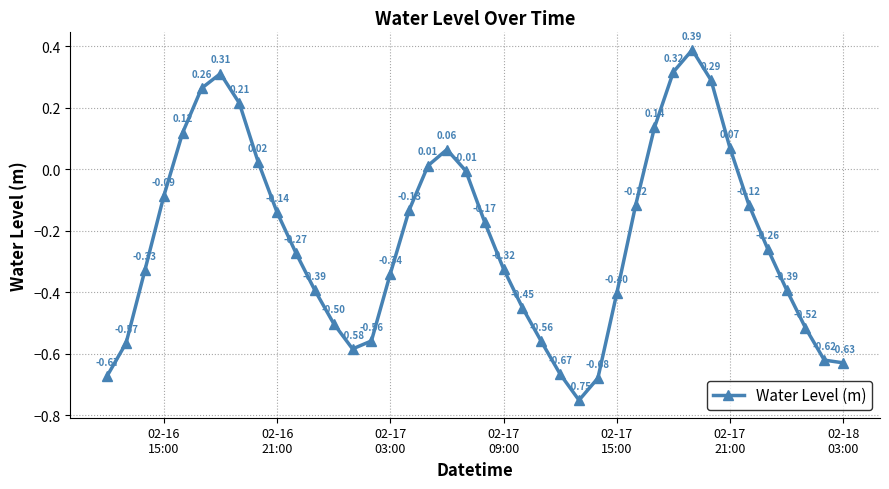

How many interior local valleys (lower than both neighbors) does the data have?

2